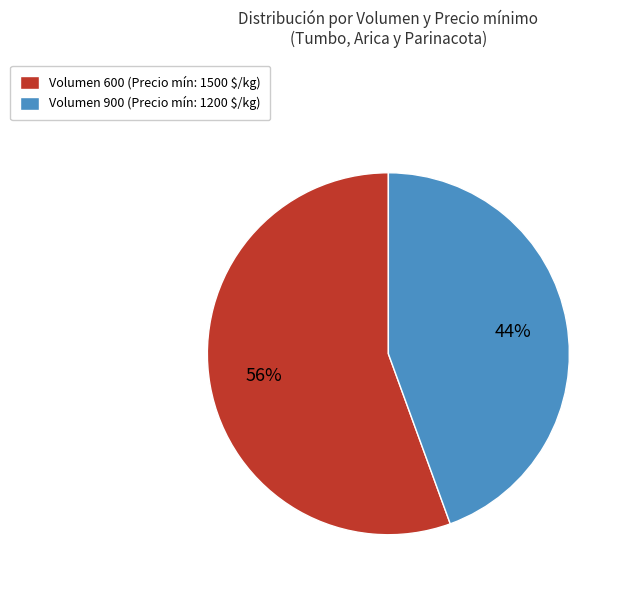

How many segments does this pie chart have?

2